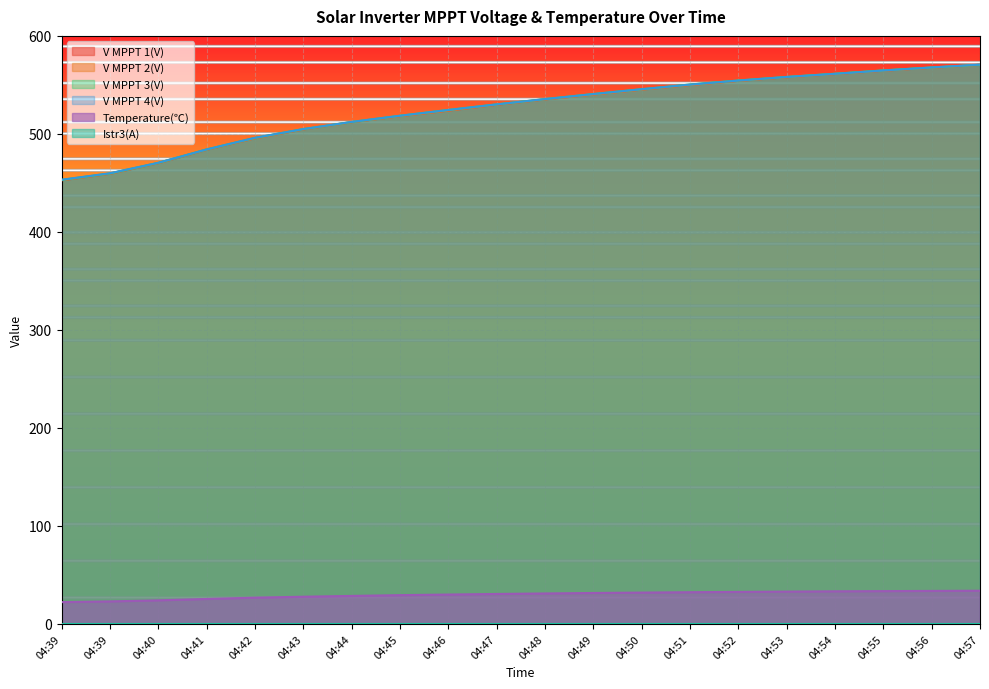

True or false: V MPPT 3(V) has more than 1 interior local peaks.

False